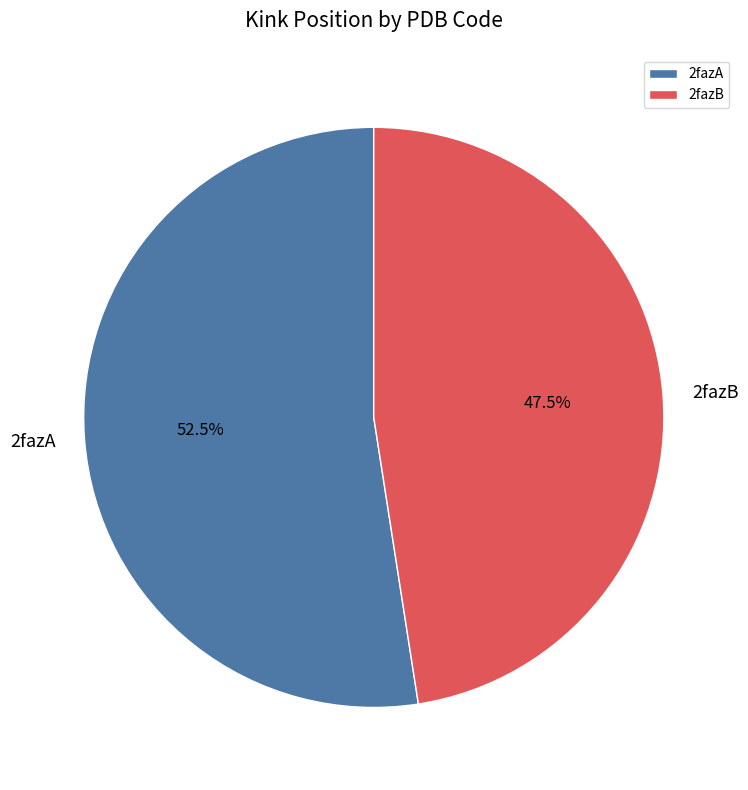

What is the smallest slice in the pie chart?

2fazB